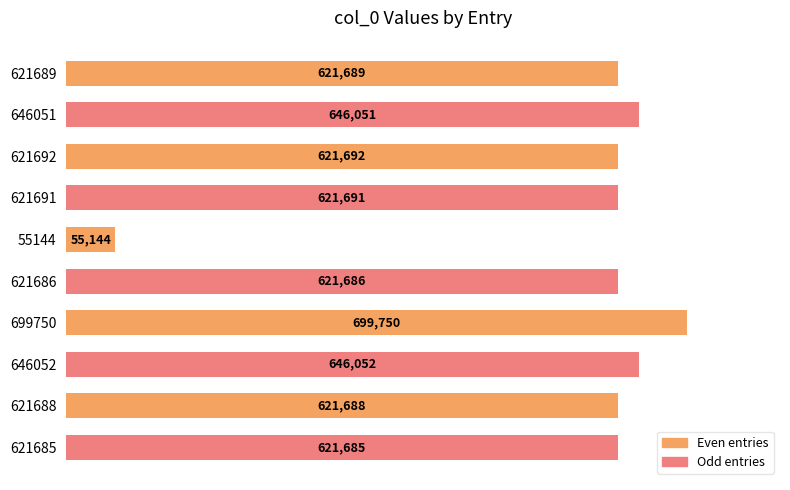

Does the chart contain any negative values?

No